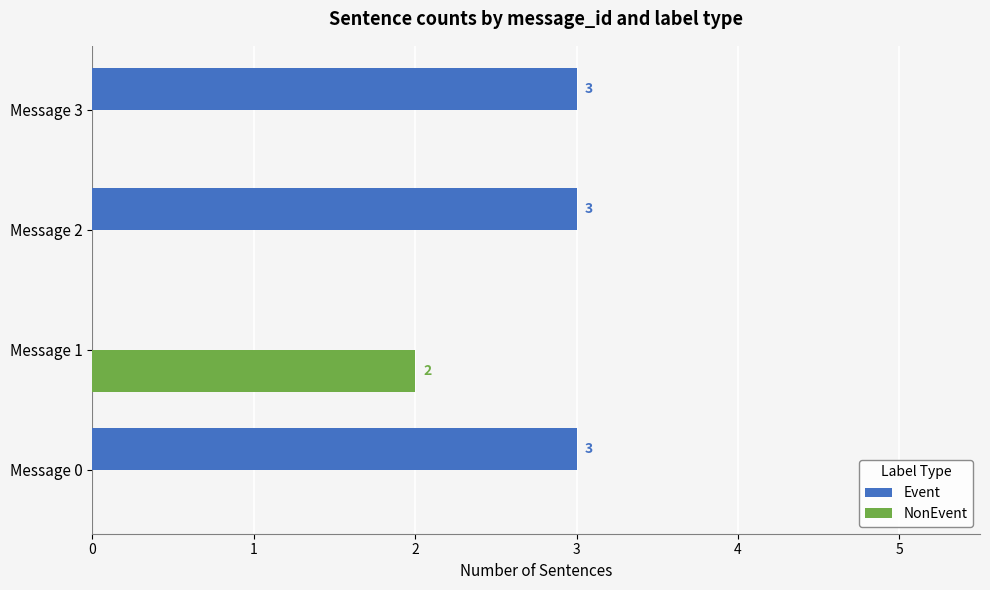

Is the value of NonEvent at Message 3 greater than the value of Event at Message 0?

No